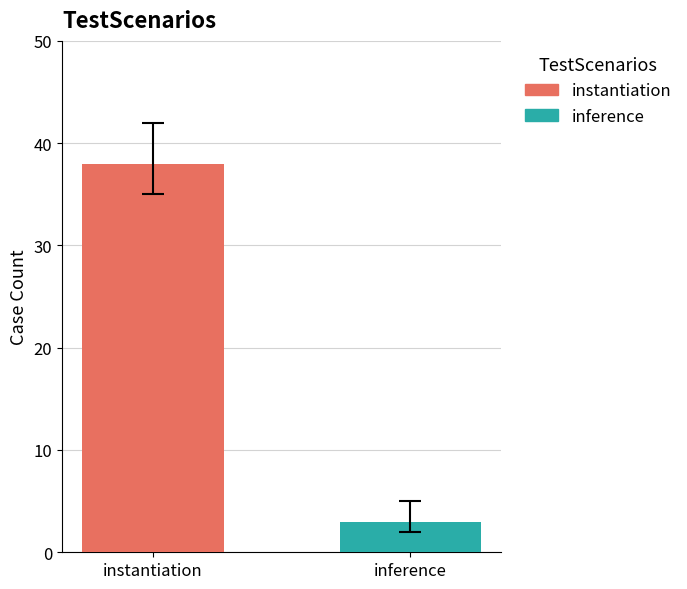

What is the smallest value displayed?

3